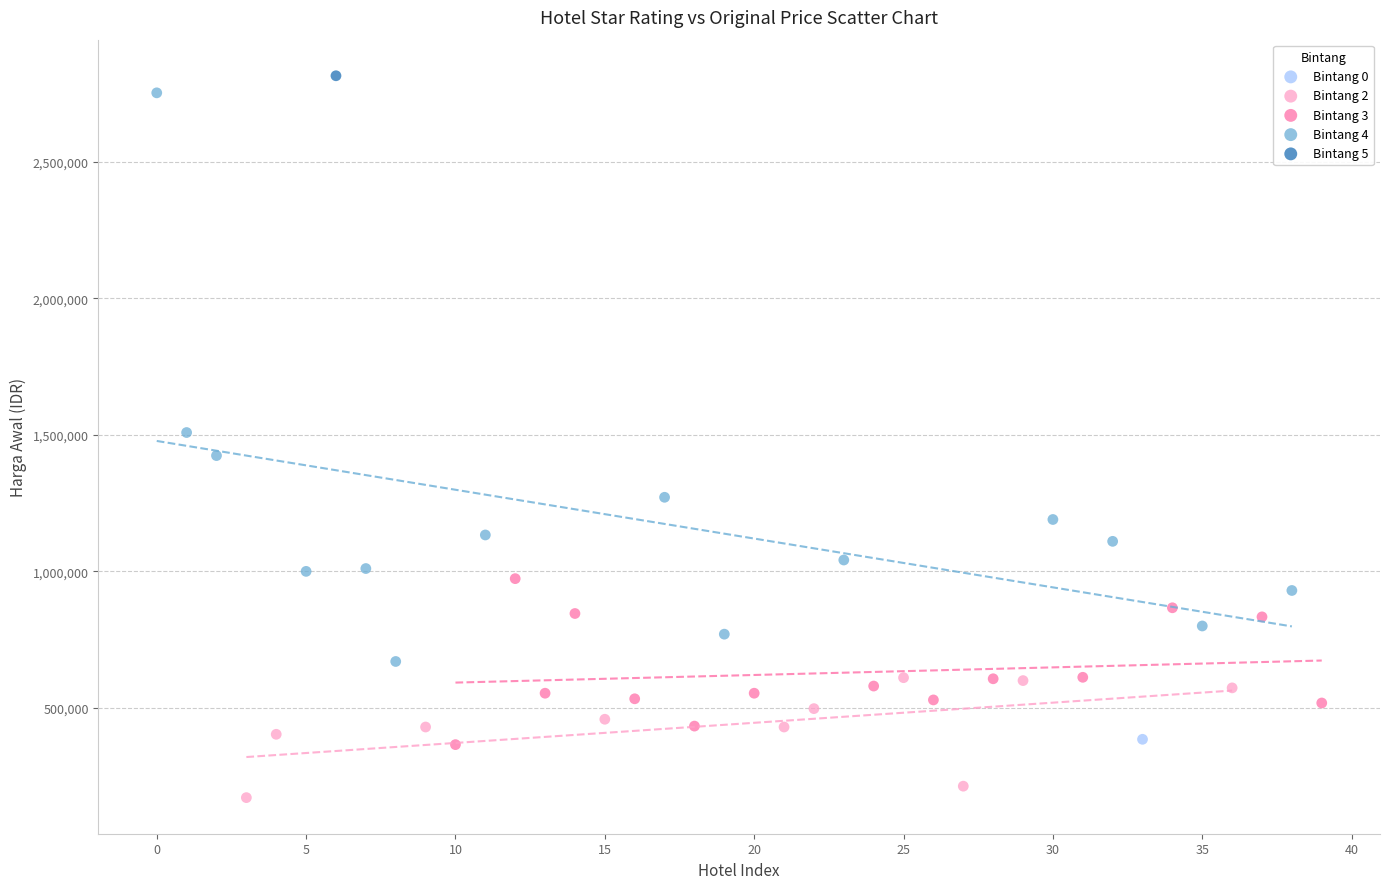

What are all the series names shown in the legend?

Bintang 0, Bintang 2, Bintang 3, Bintang 4, Bintang 5